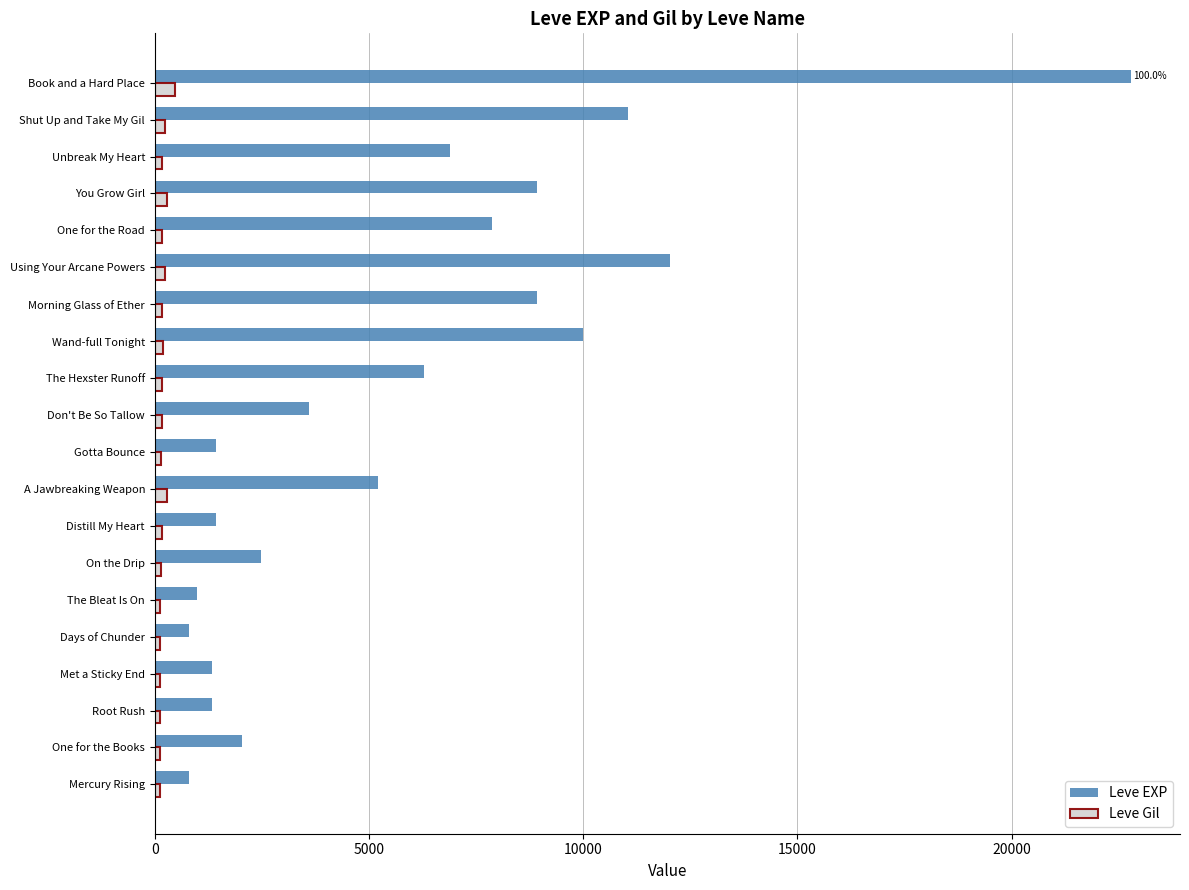

At which category is the sum across all series the highest?

Book and a Hard Place